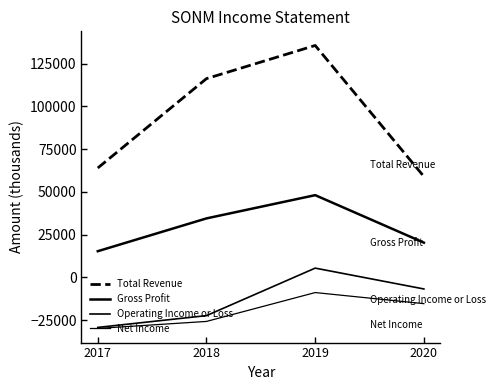

True or false: Net Income has more than 0 points higher than both neighbors.

True